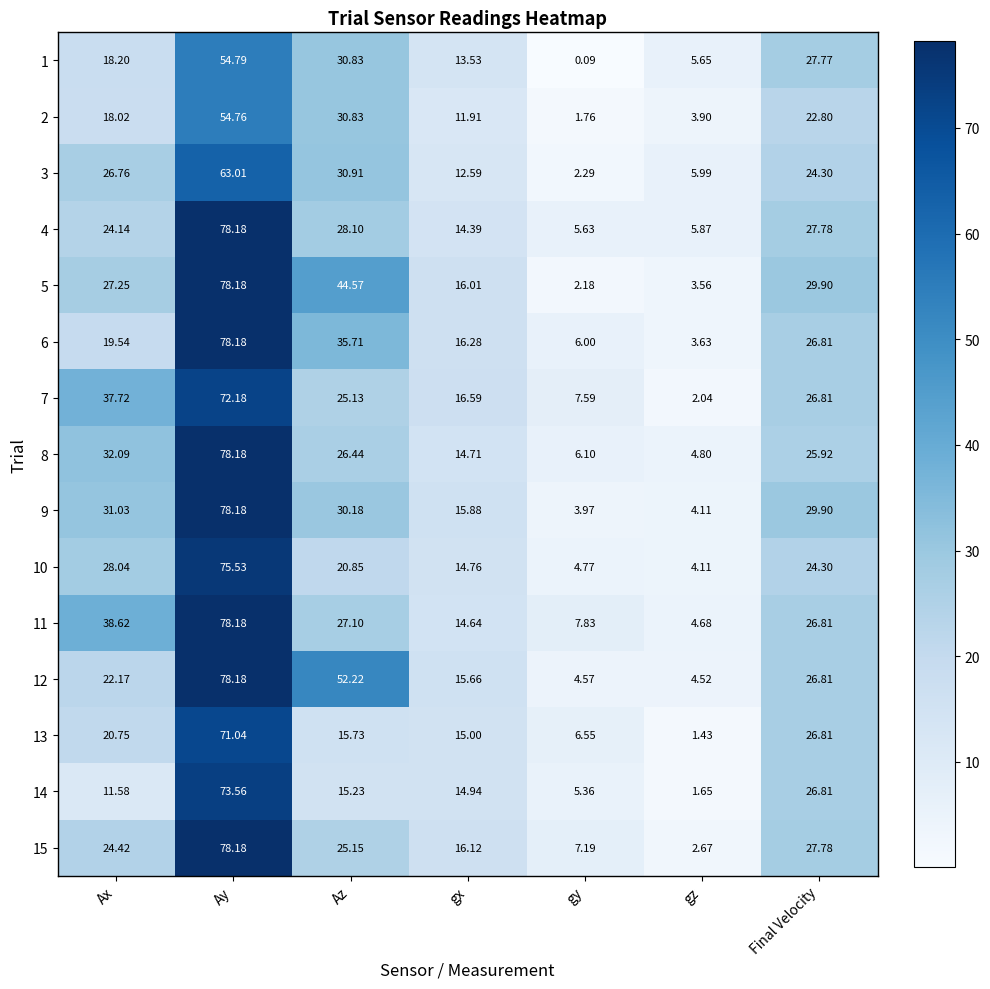

Rank the categories by 4 value from highest to lowest.

Ay, Az, Final Velocity, Ax, gx, gz, gy